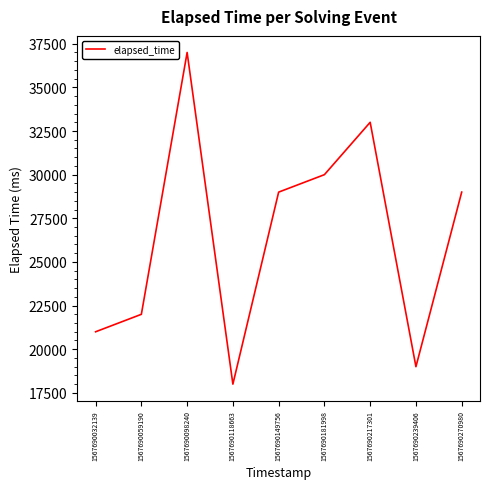

What is the difference between the values at 1567690059190 and 1567690181998?

8000